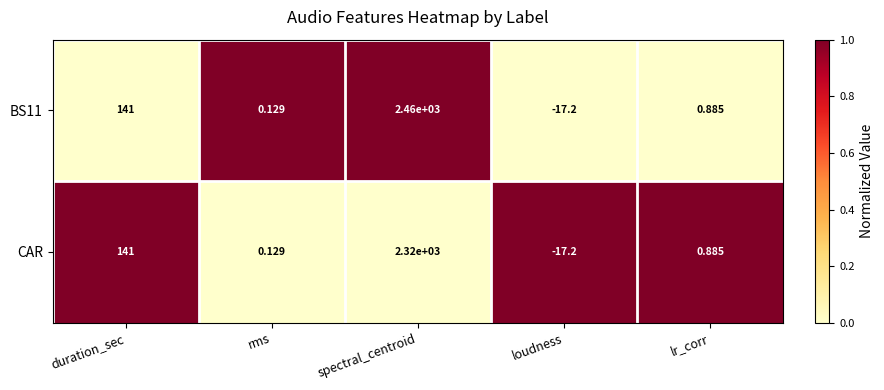

At which label does CAR reach its minimum?

loudness